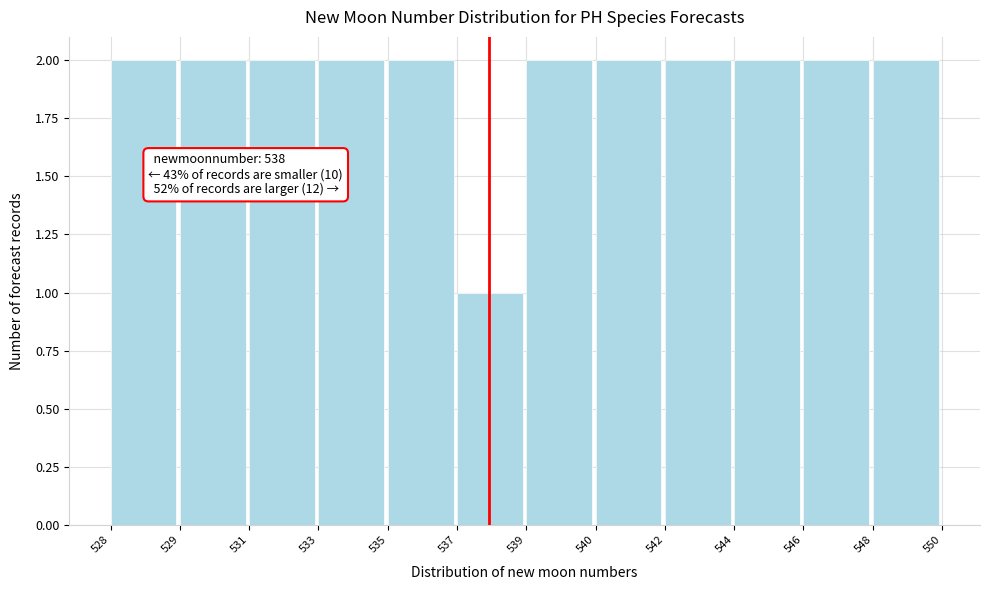

Reading left to right, what are all the values shown in this chart?

528=2	529=2	531=2	533=2	535=2	537=1	539=2	540=2	542=2	544=2	546=2	548=2